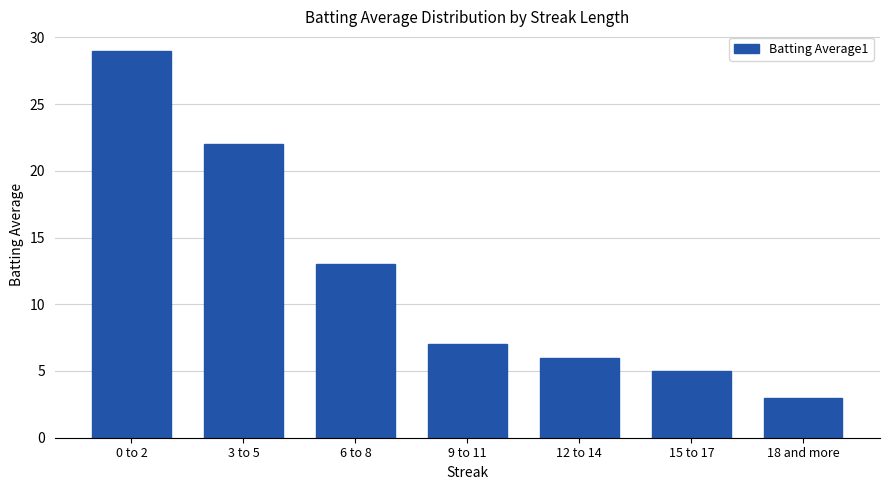

The chart shows a value of 7 at 9 to 11. True or false?

True